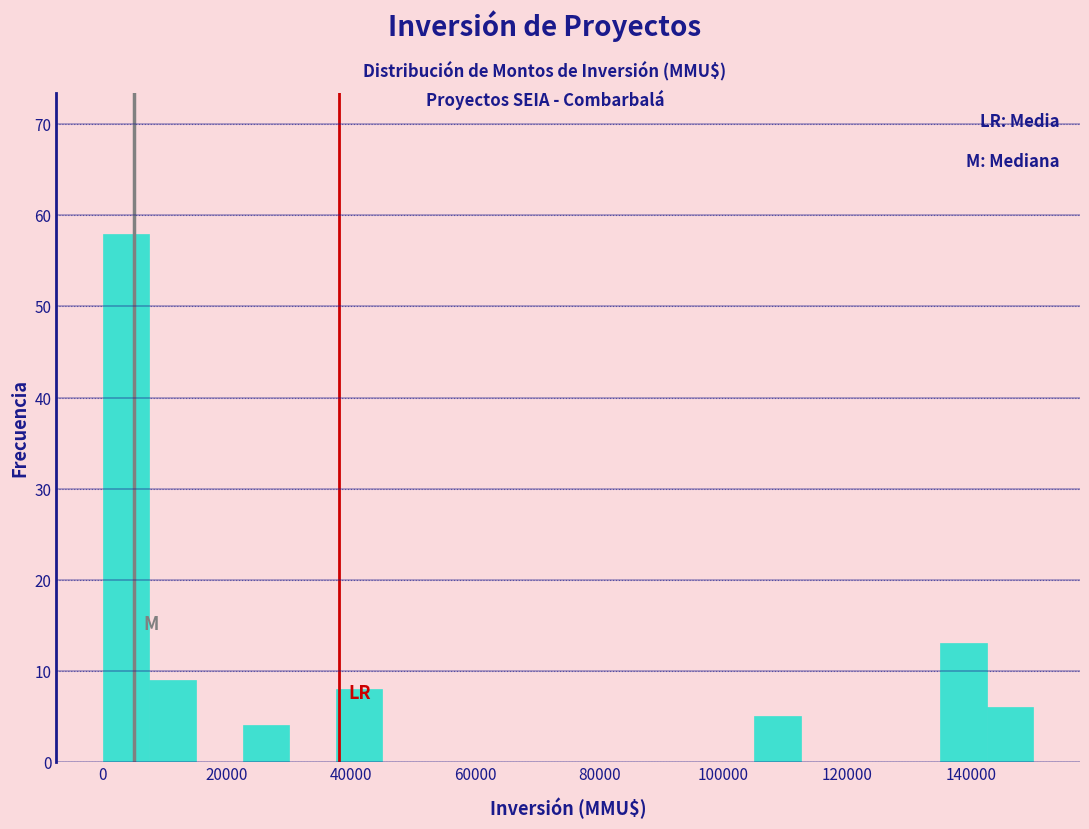

Around what value on the x-axis is the tallest bar? Give the approximate position of its centre, as read against the axis.

4000